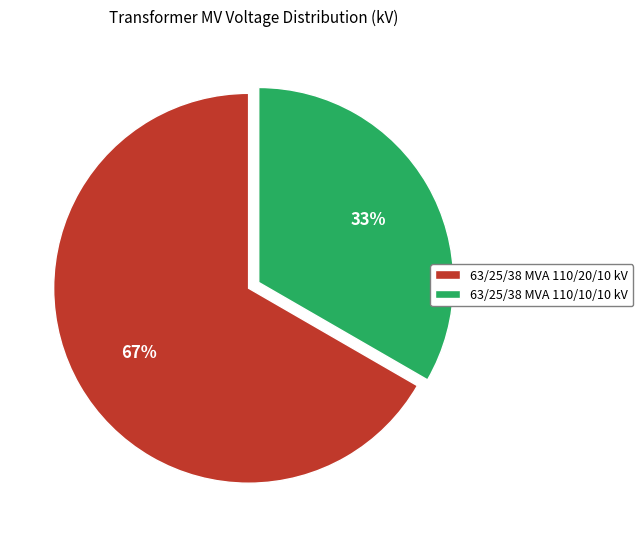

How many segments does this pie chart have?

2